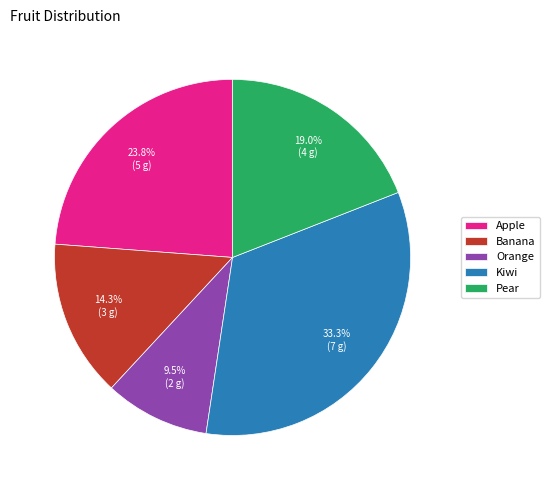

Between Orange and Pear, which is larger?

Pear